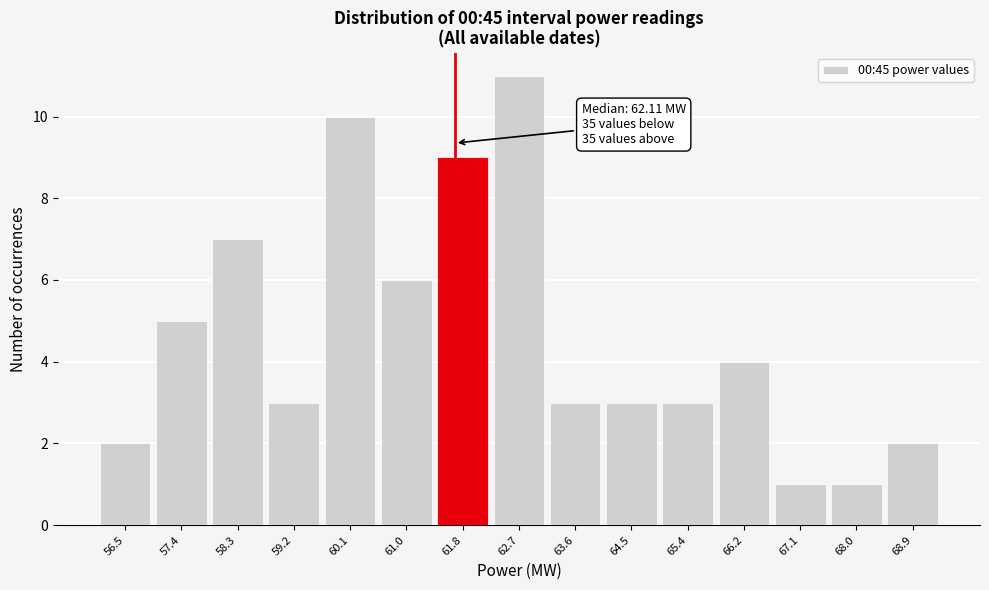

Reading left to right, extract all data points from this chart.

56.5=2	57.4=5	58.3=7	59.2=3	60.1=10	61.0=6	61.8=9	62.7=11	63.6=3	64.5=3	65.4=3	66.2=4	67.1=1	68.0=1	68.9=2